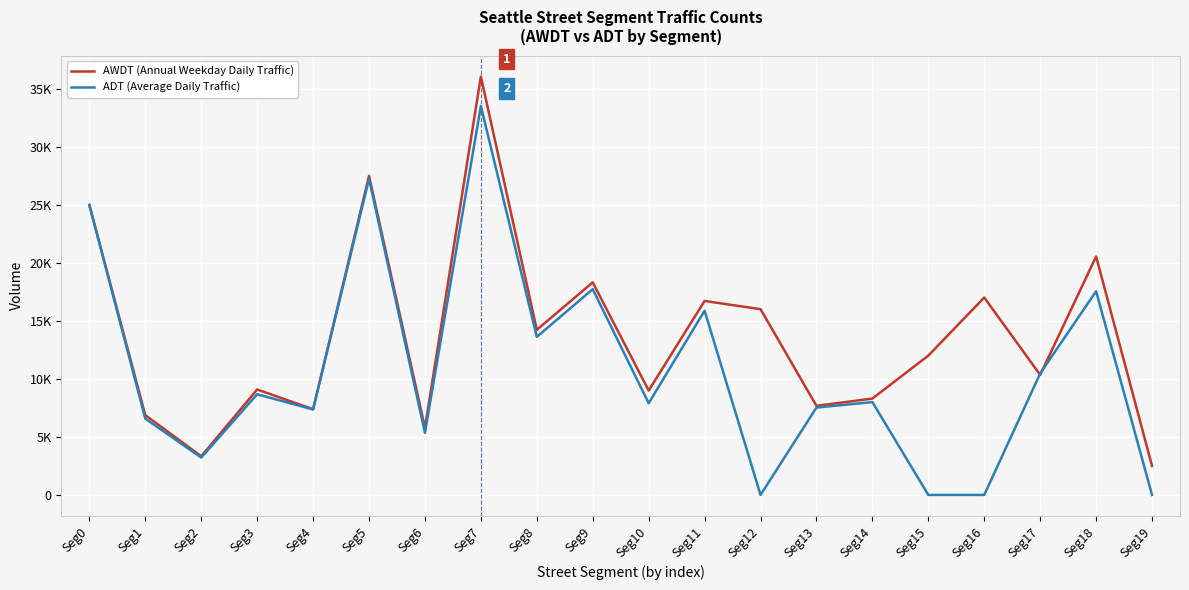

True or false: AWDT (Annual Weekday Daily Traffic) has more than 1 interior local peaks.

True